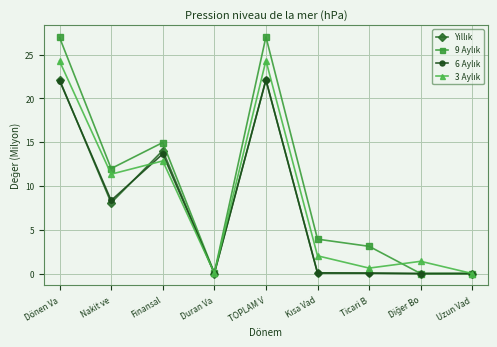

What is the maximum value shown in the chart?

27.0